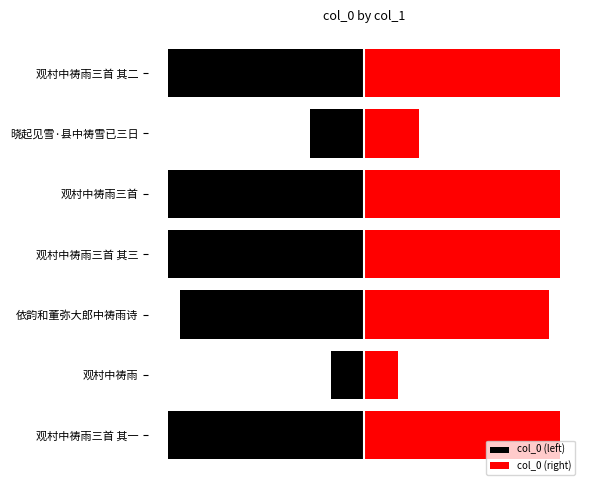

The col_0 (left) series shows -195420 at 观村中祷雨. True or false?

True